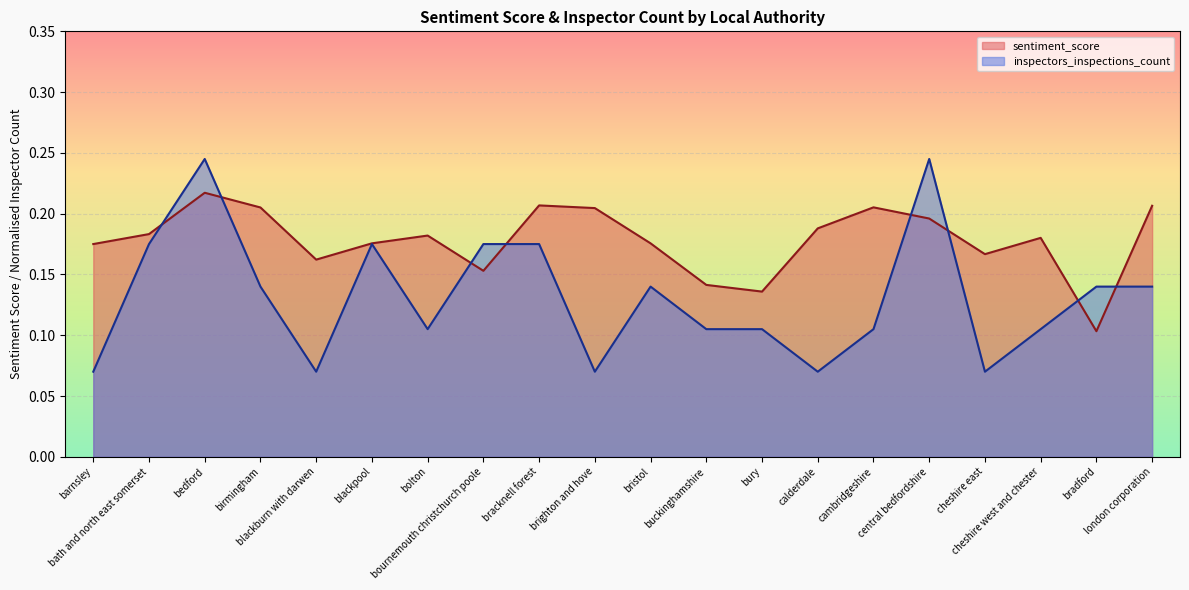

The sentiment_score series shows 0.3 at bristol. True or false?

False